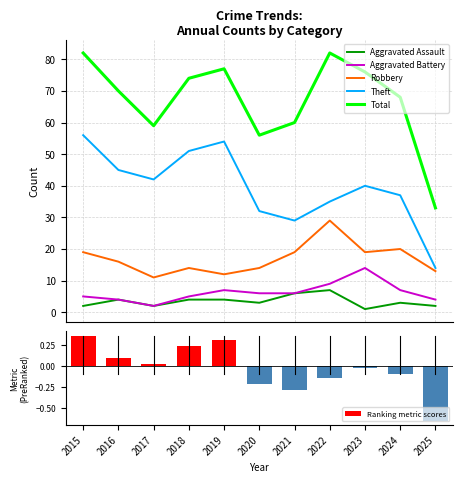

True or false: Theft has a value of 54.0 at 2019.

True